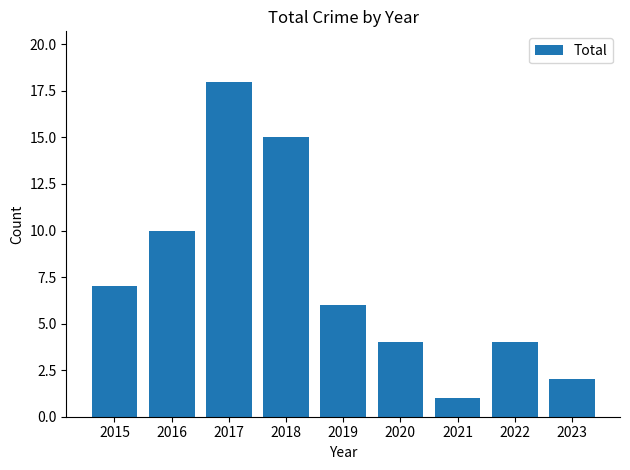

Read the value at 2020.

4